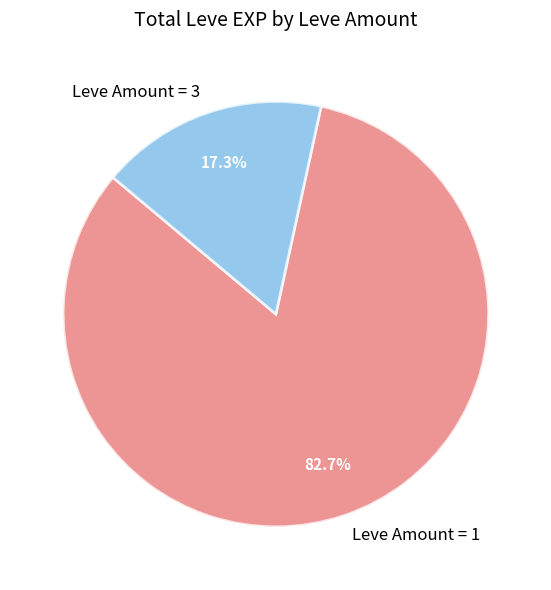

Does Leve Amount = 3 account for over 50% of the chart?

No